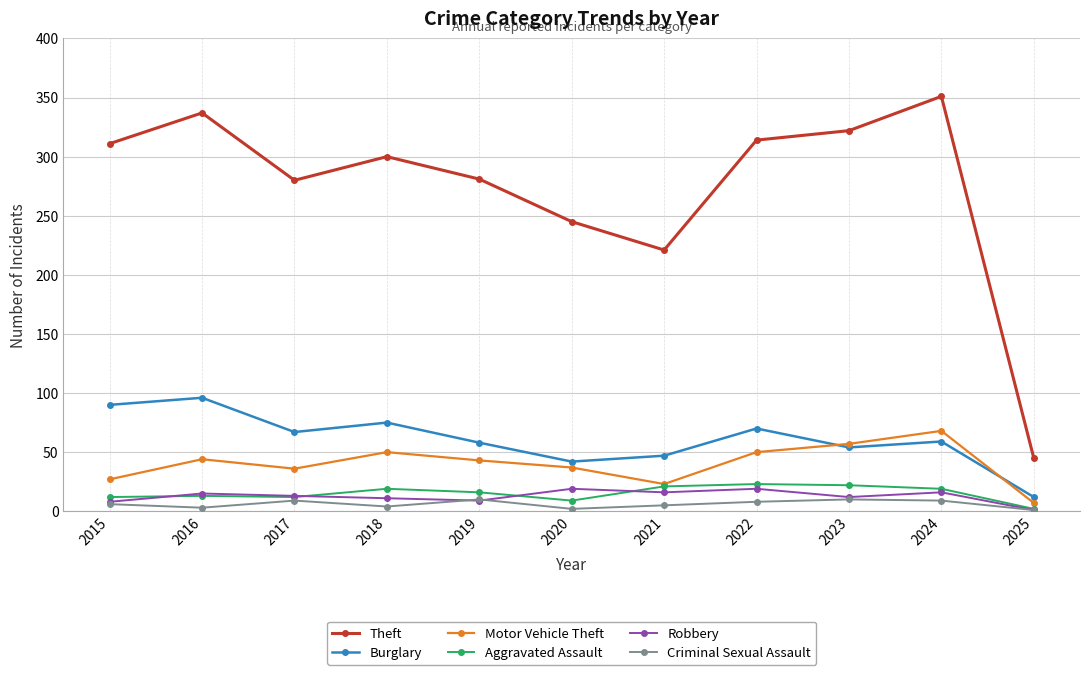

How many lines are shown in the chart?

6